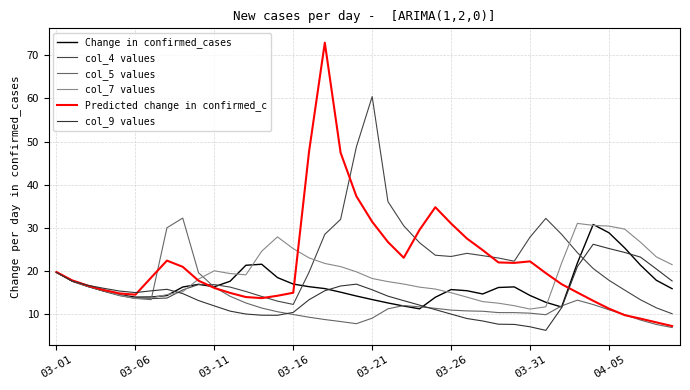

Does the chart display data point markers on the line(s)?

No